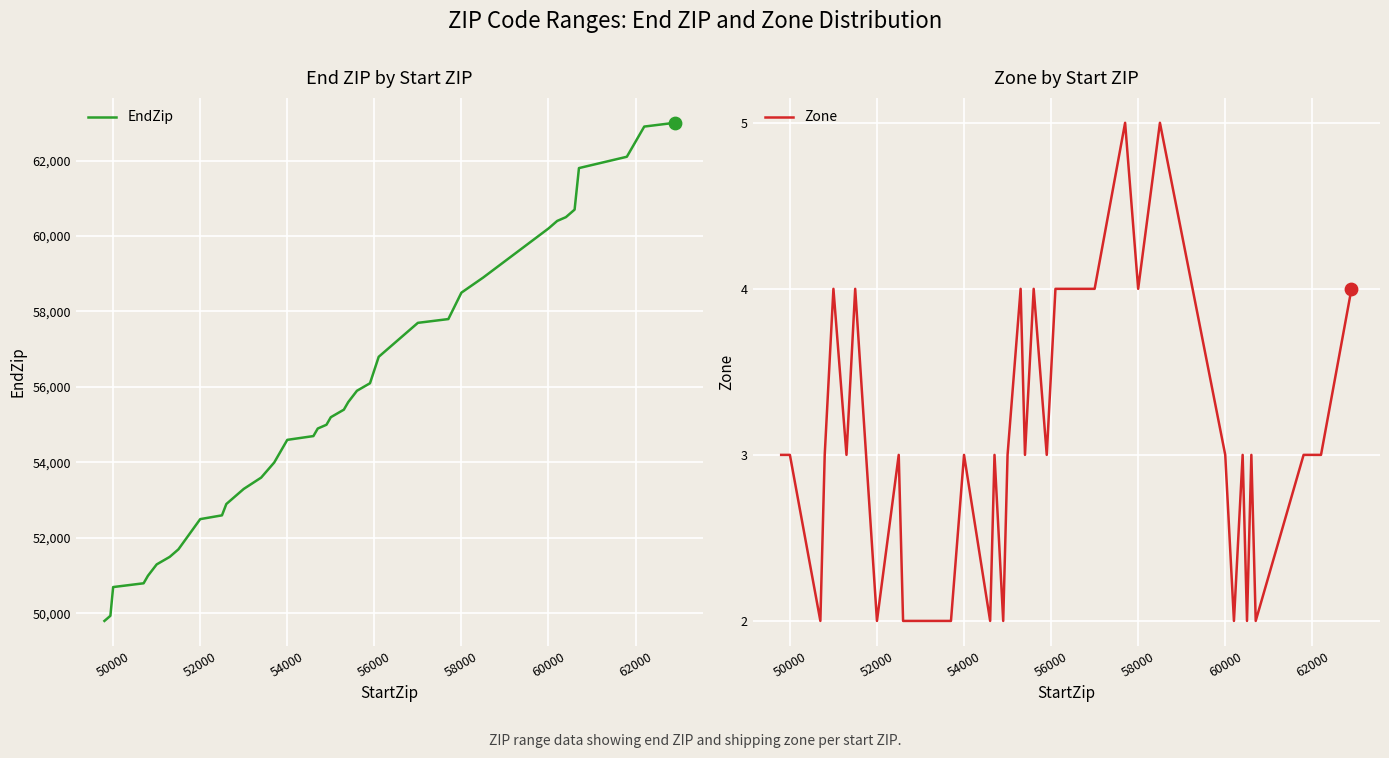

What is the minimum value for EndZip?

49802